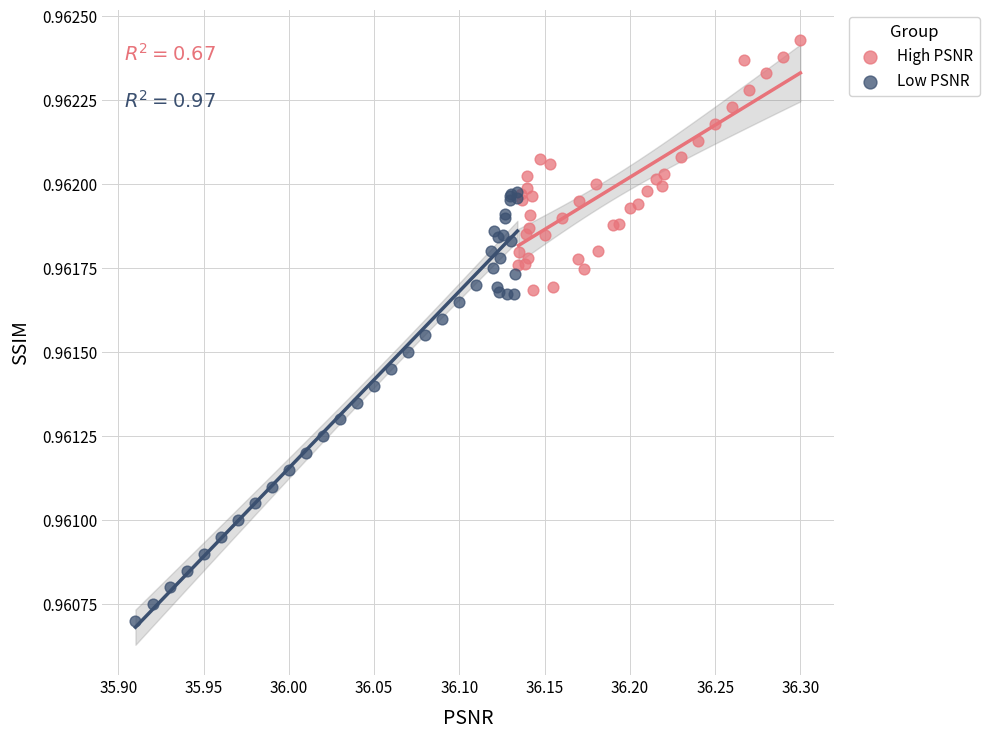

Which series has the widest spread of Y values?

Low PSNR